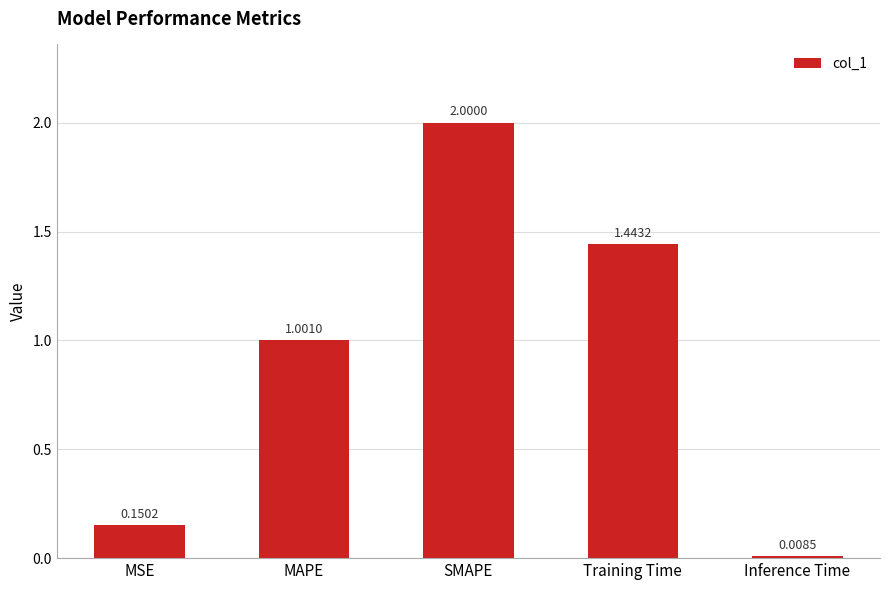

At which category does the chart reach its peak across all series?

SMAPE